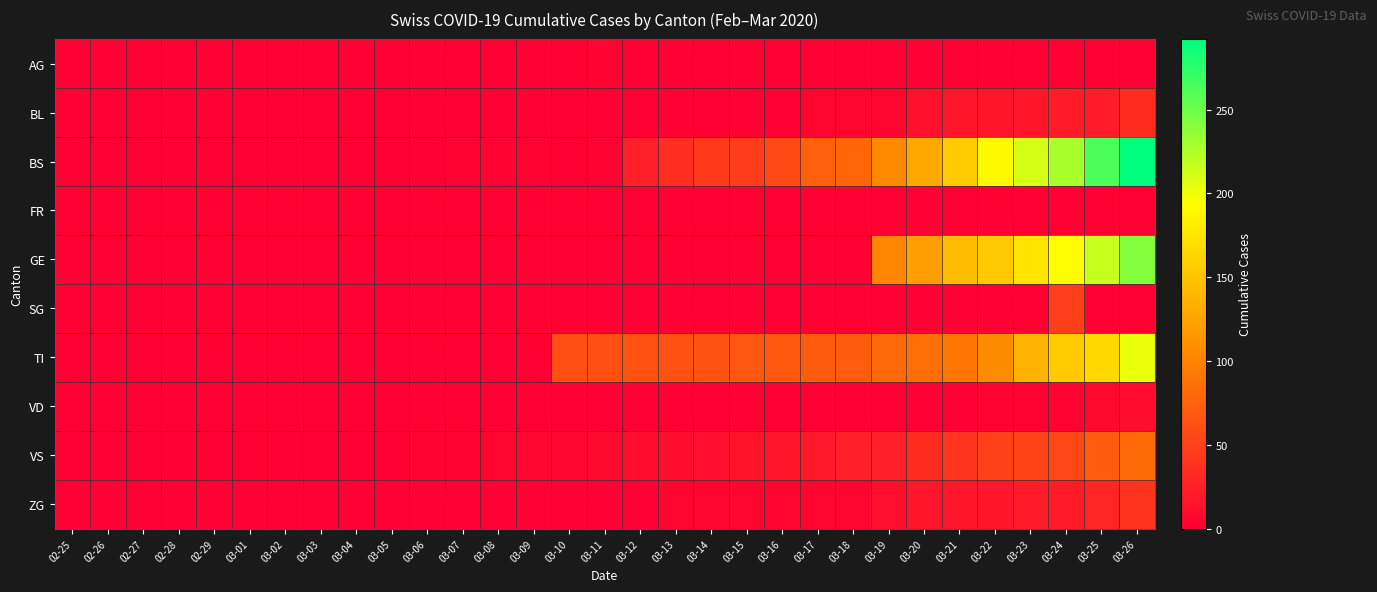

At which category is the sum across all series the highest?

03-26